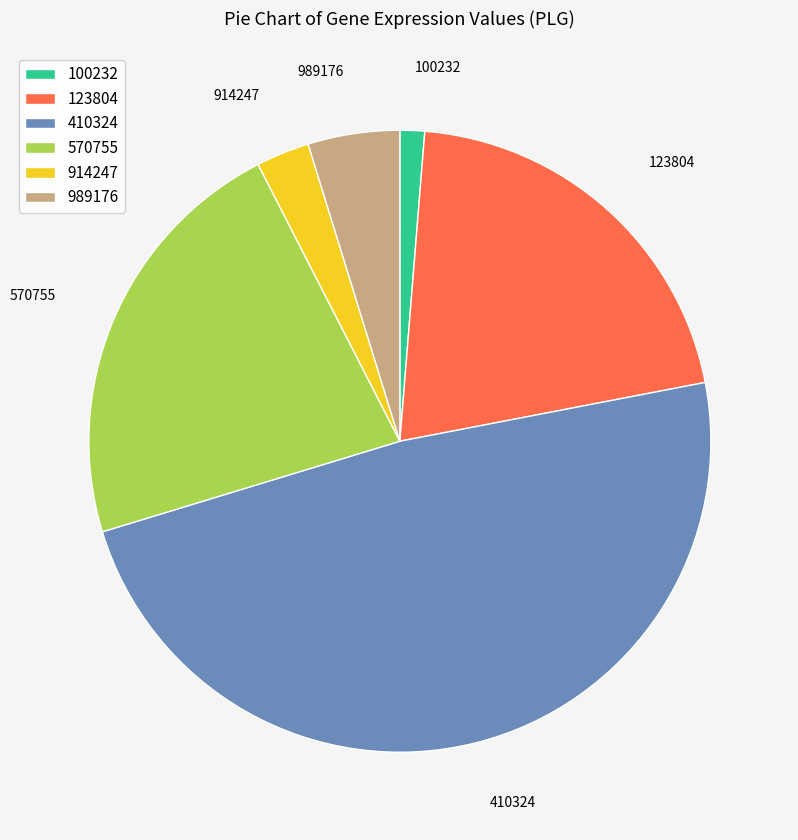

How many segments does this pie chart have?

6